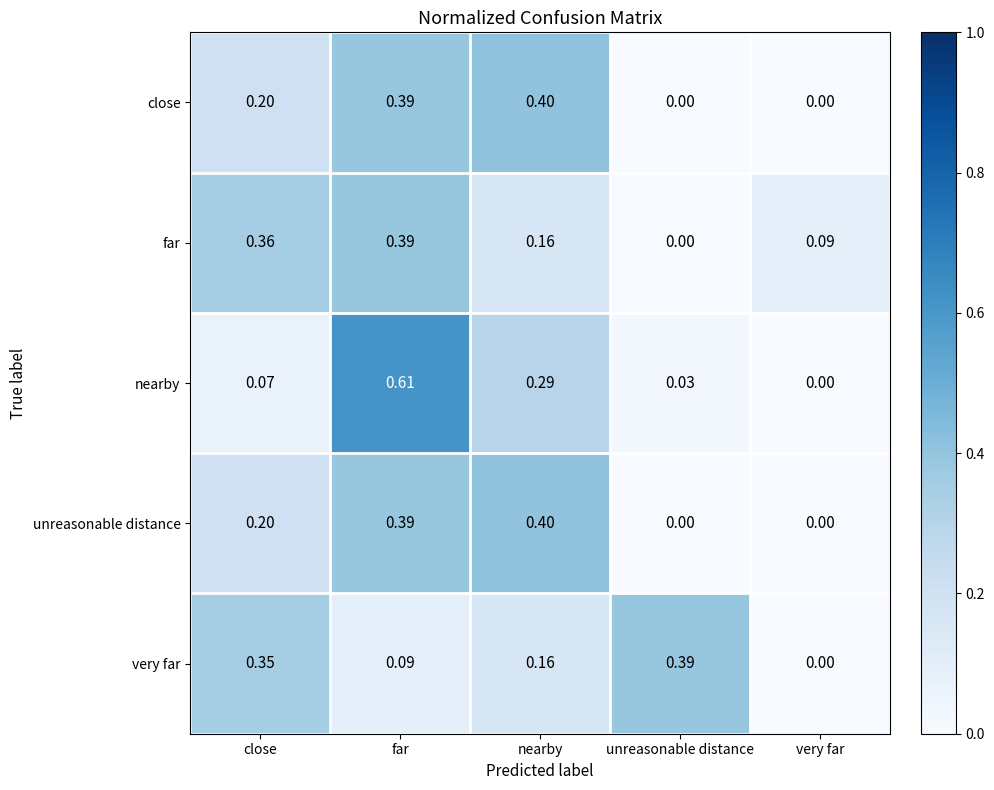

Between close and very far, which series saw the biggest shift?

very far